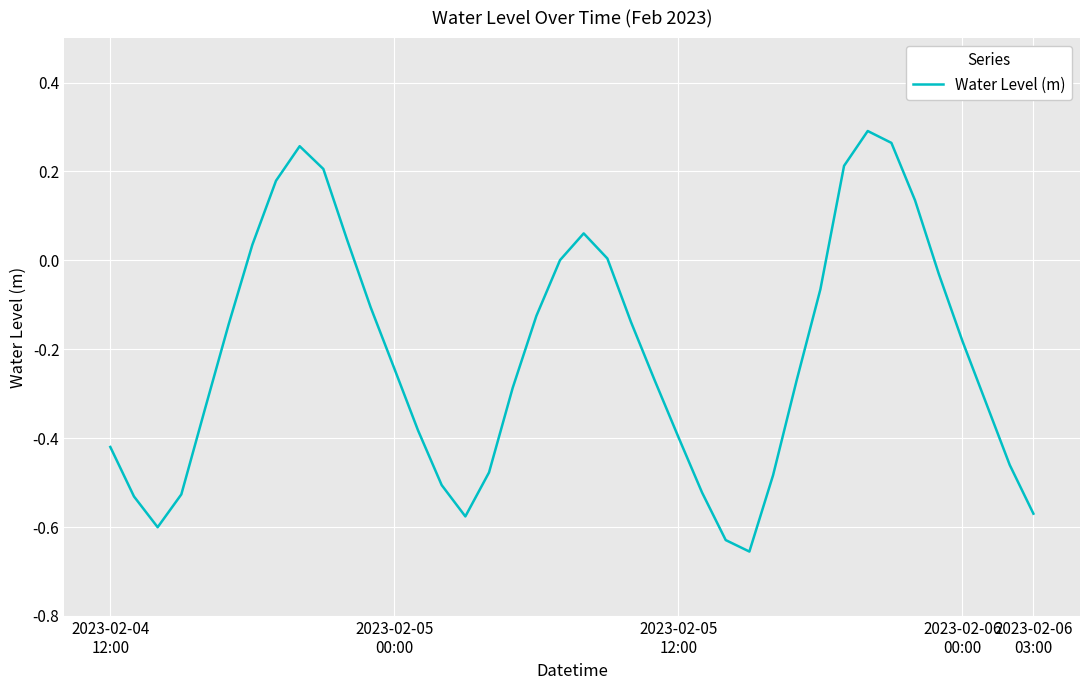

What is the difference between the maximum and minimum values?

0.9